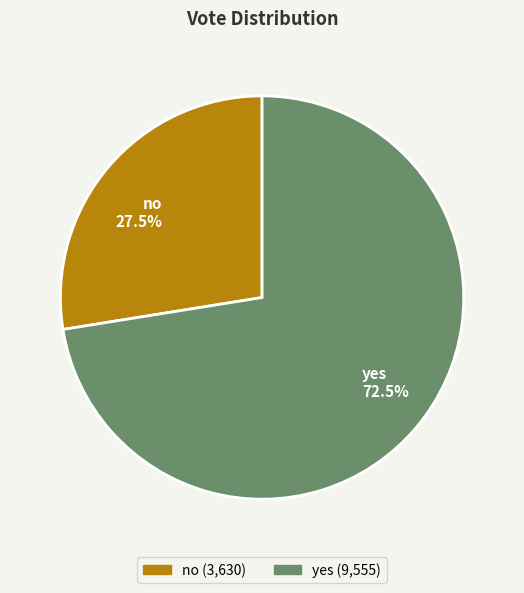

What is the largest slice in the pie chart?

yes